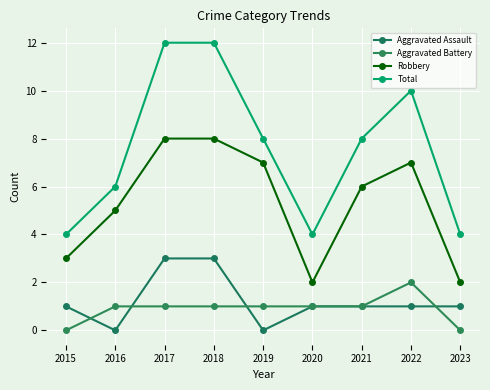

Which series has the largest range (max minus min)?

Total